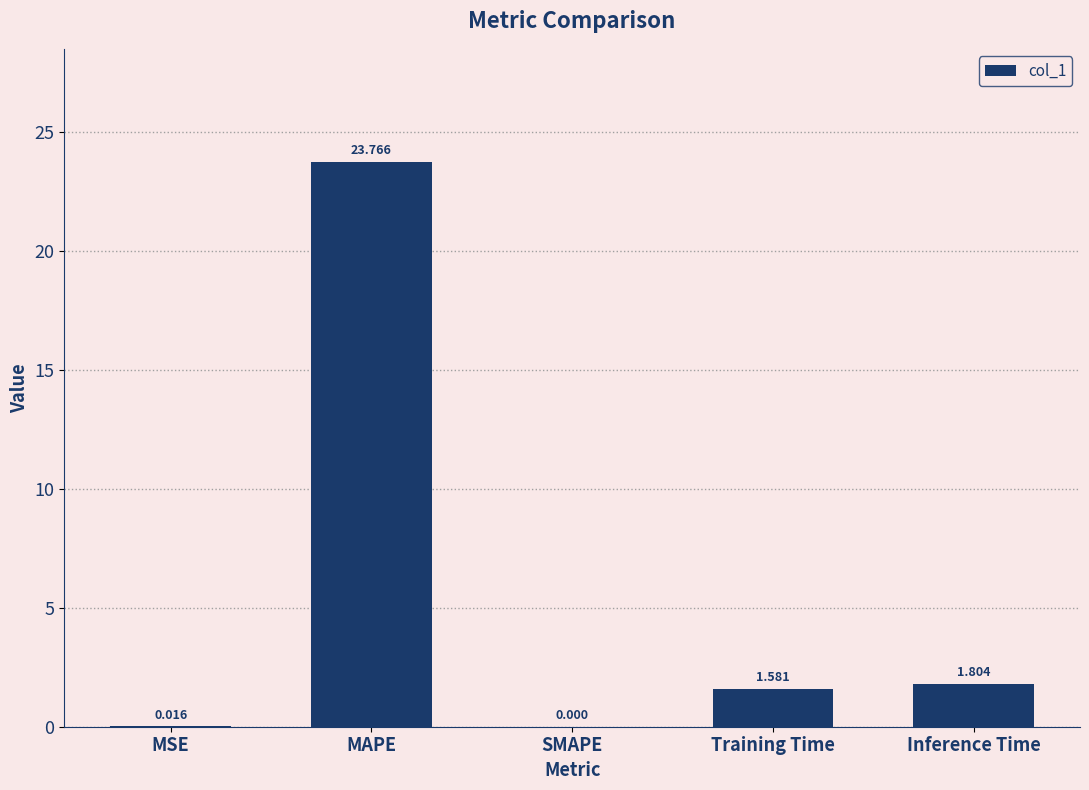

Which has a higher value, MSE or MAPE?

MAPE